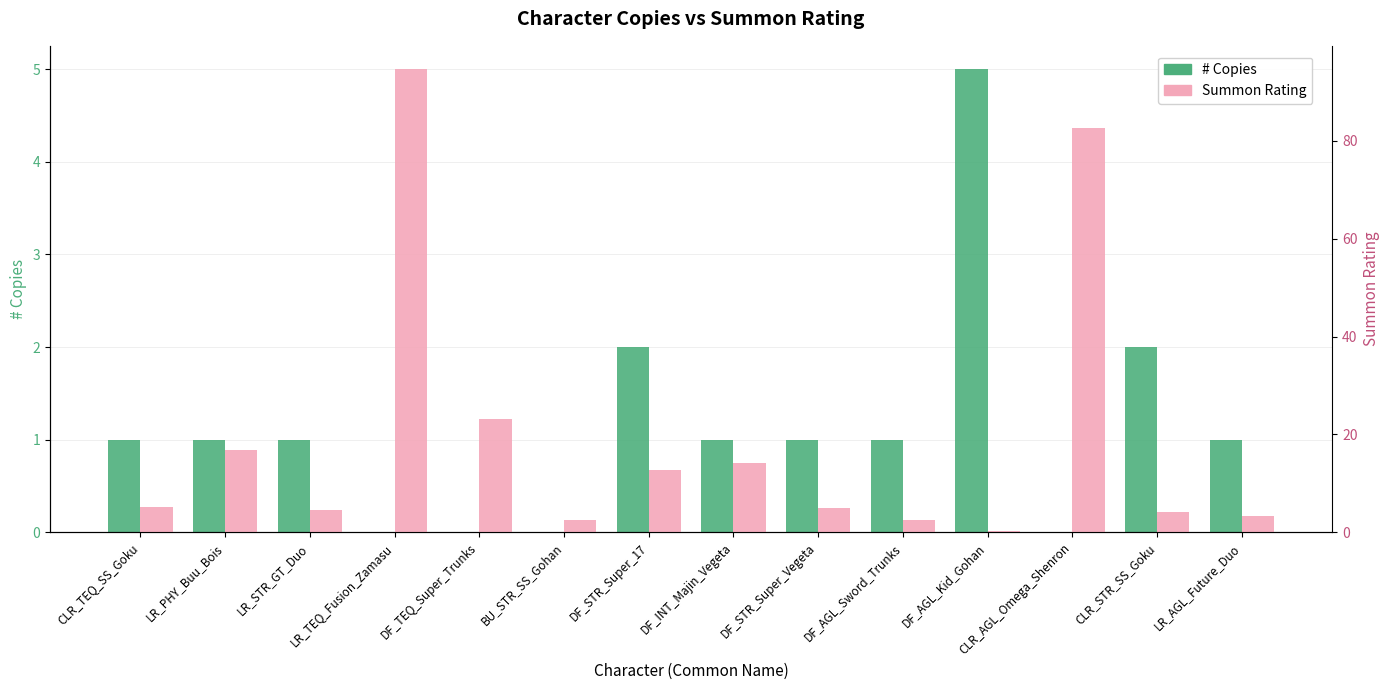

Which has a higher value, DF_TEQ_Super_Trunks or LR_PHY_Buu_Bois?

LR_PHY_Buu_Bois